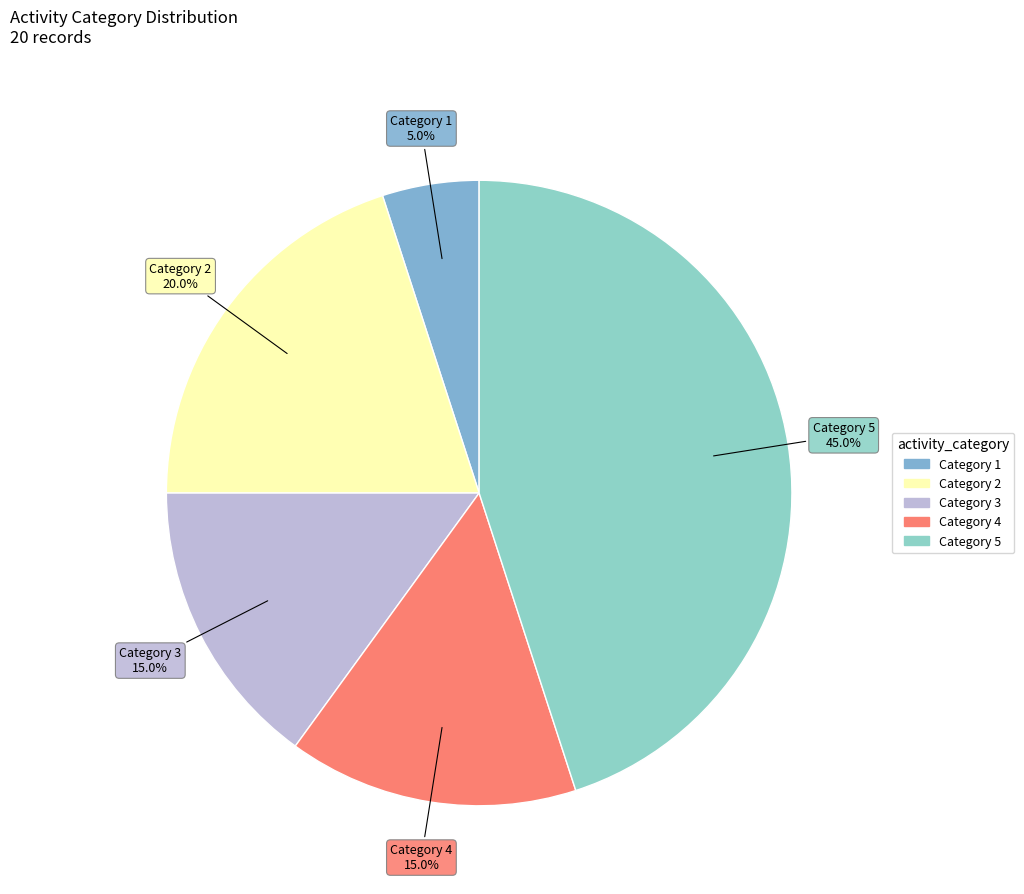

Count the number of slices in the pie.

5